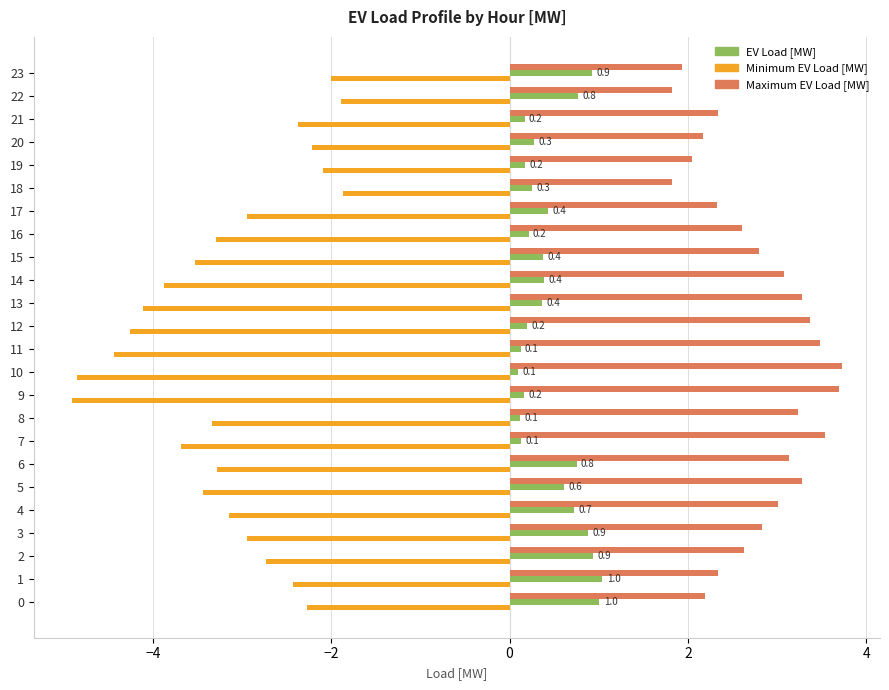

Rank the series by their average value, from lowest to highest.

Minimum EV Load [MW], EV Load [MW], Maximum EV Load [MW]